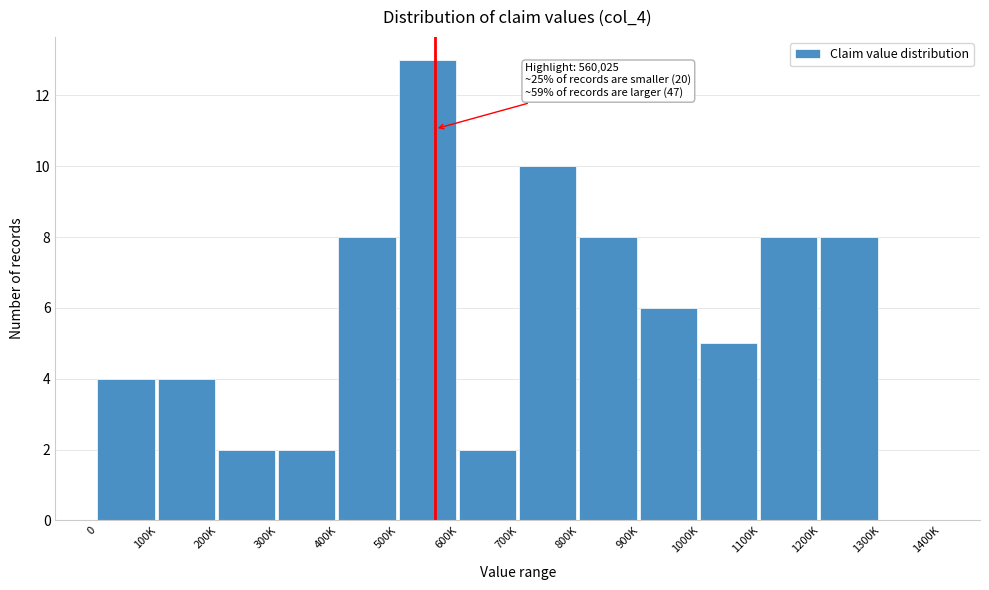

Reading left to right, list all the values displayed in this chart.

0=4	100K=4	200K=2	300K=2	400K=8	500K=13	600K=2	700K=10	800K=8	900K=6	1000K=5	1100K=8	1200K=8	1300K=0